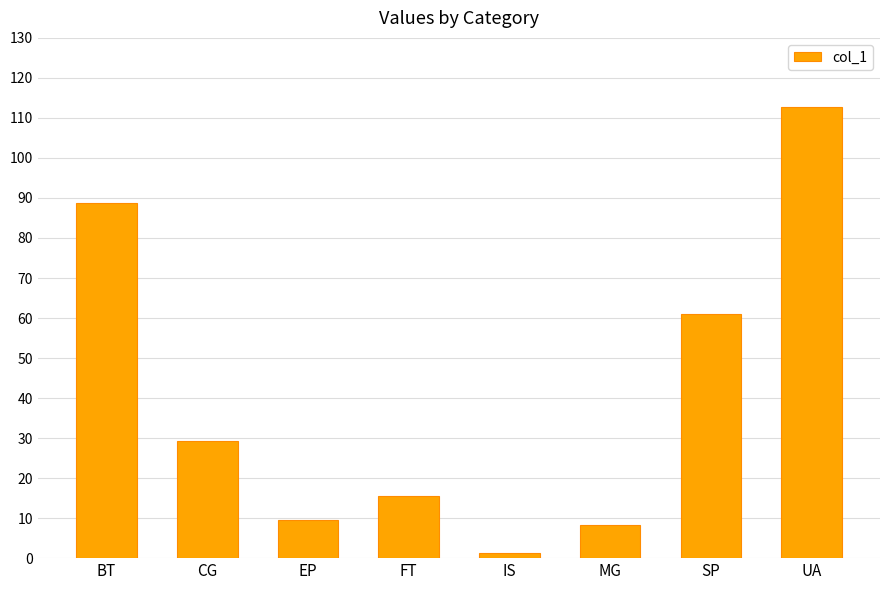

Where does the data first go above 29?

BT